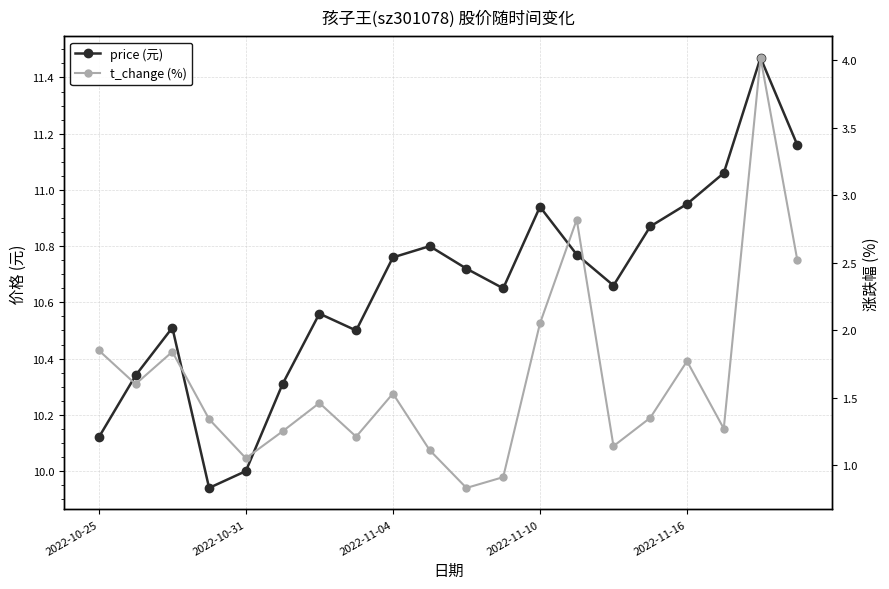

True or false: price and t_change intersect in this chart.

False